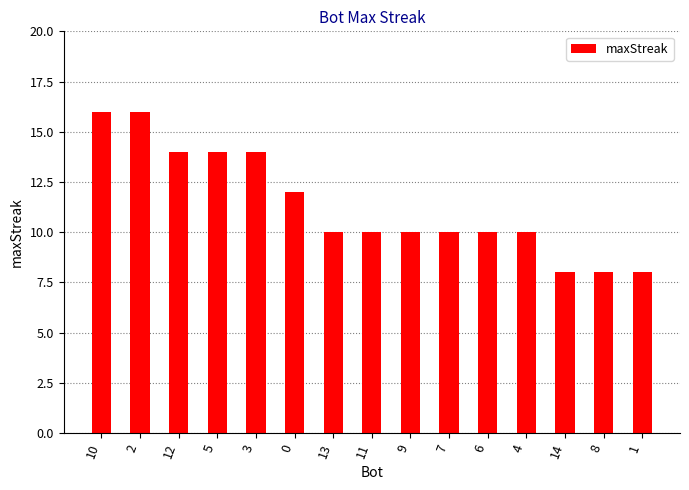

How many bars are there in total?

15